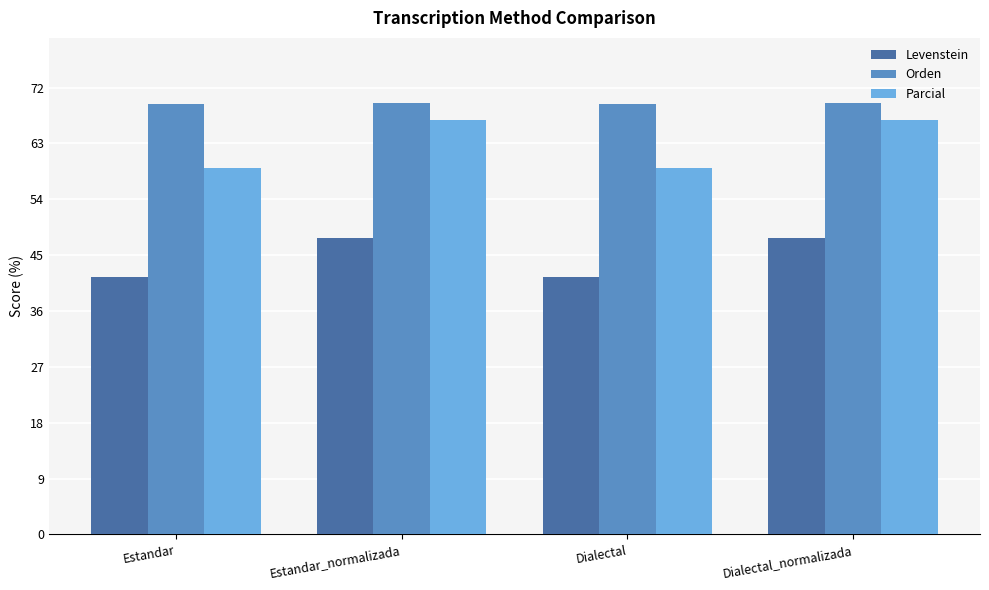

What is the sum of all Orden values?

277.7